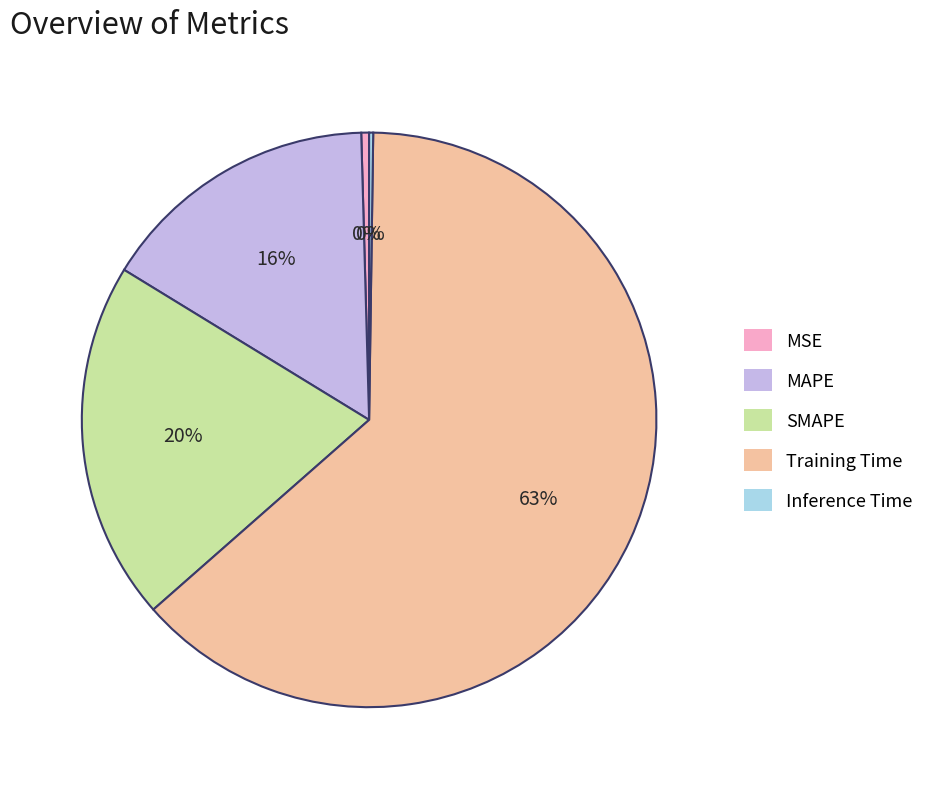

Is there any slice that represents more than half of the pie?

Yes